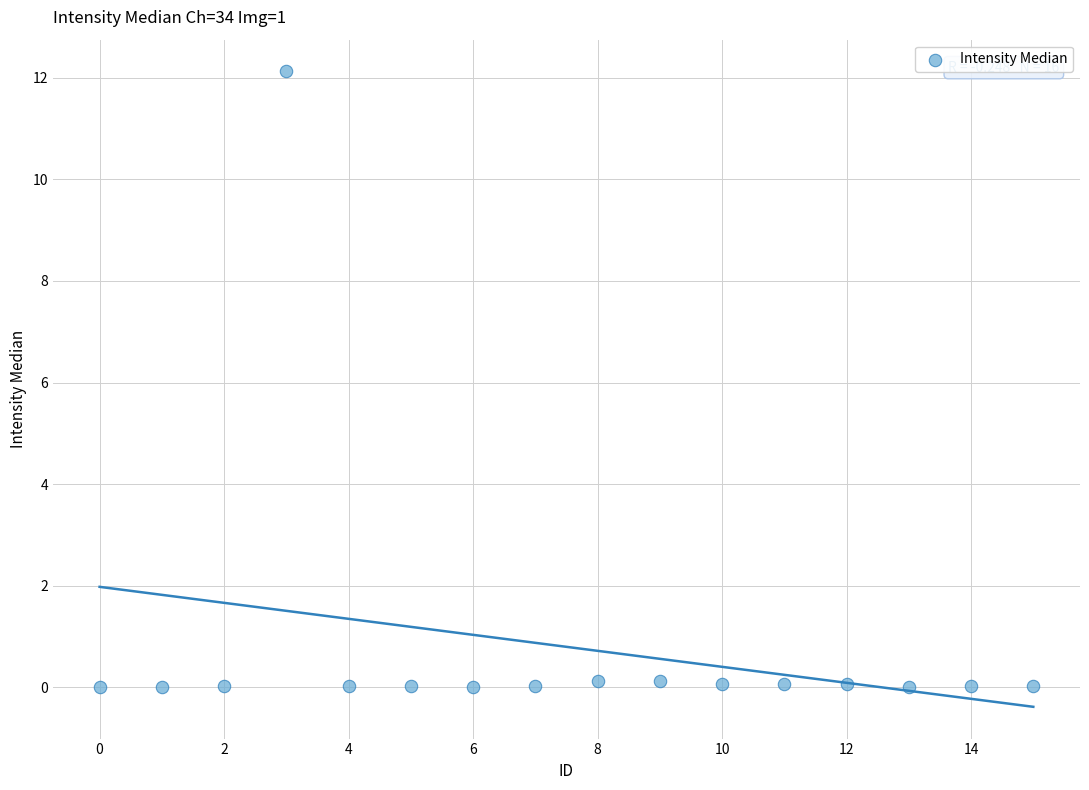

What is the range of Y values (max minus min)?

12.1